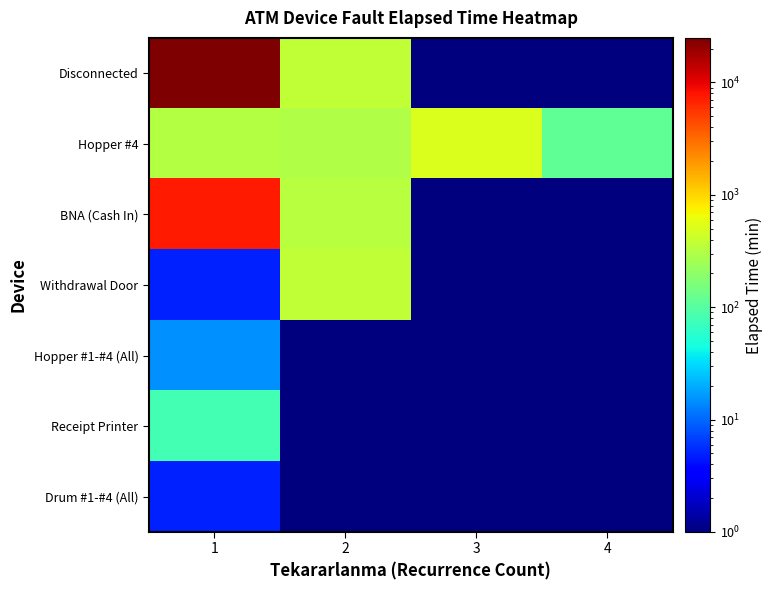

What is the minimum value shown in the chart?

0.1